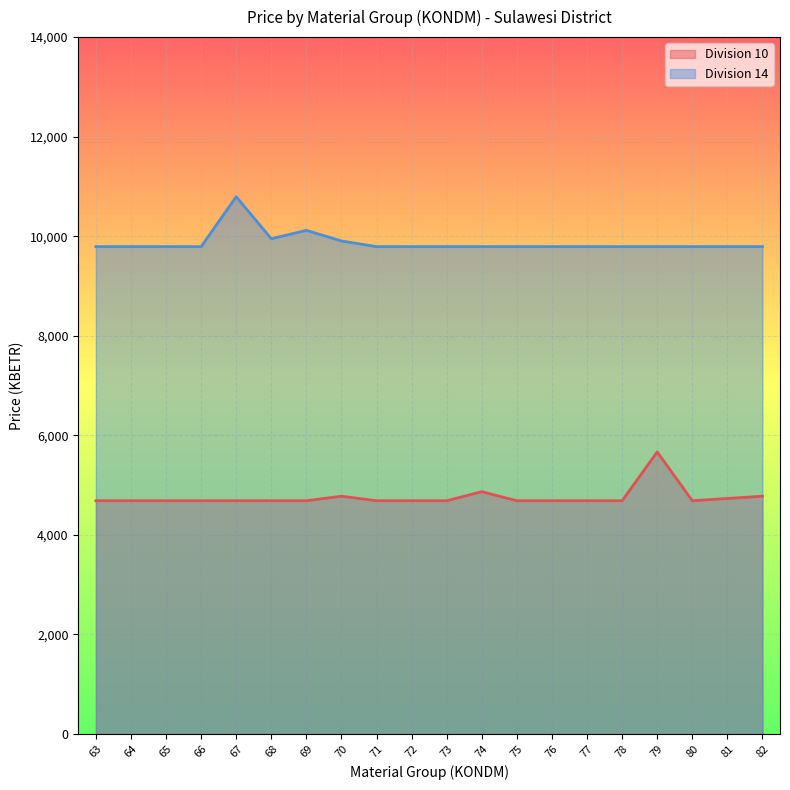

True or false: Division 10 and Division 14 cross at least once.

False